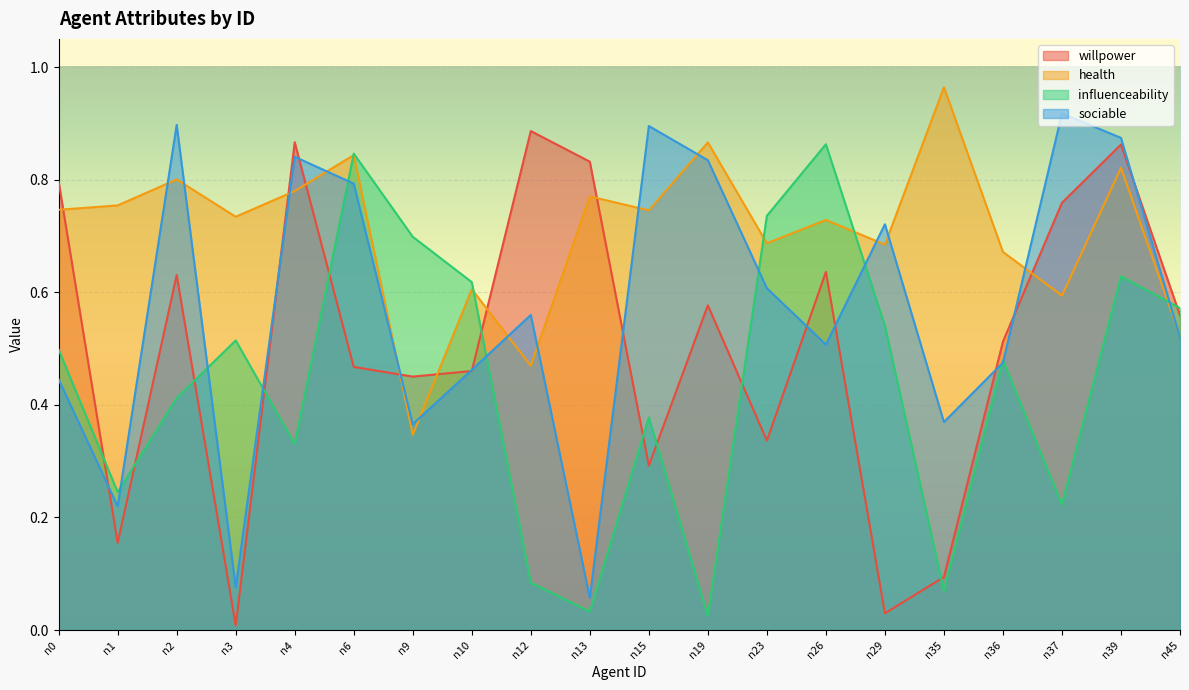

How many times do influenceability and sociable cross each other?

10